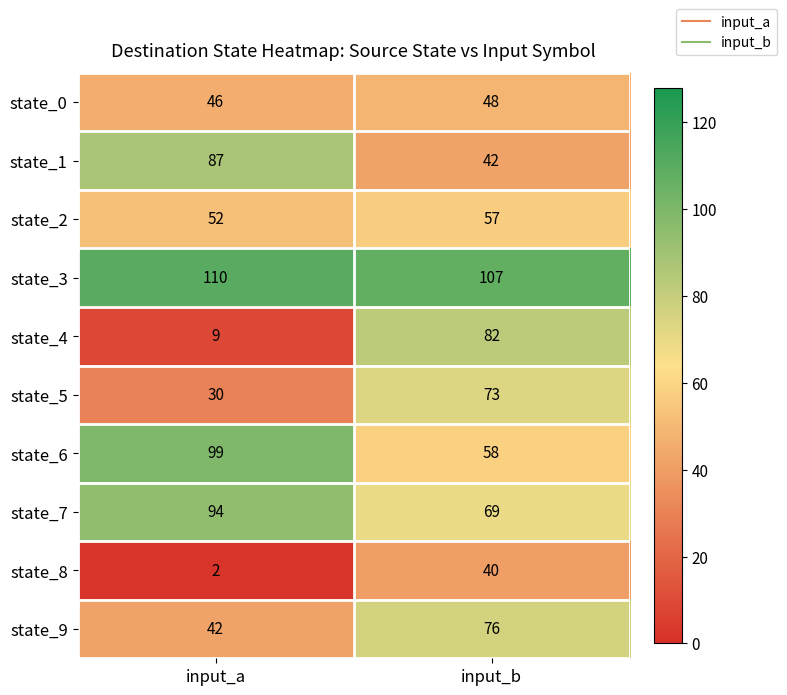

At which category is the sum across all series the highest?

input_b